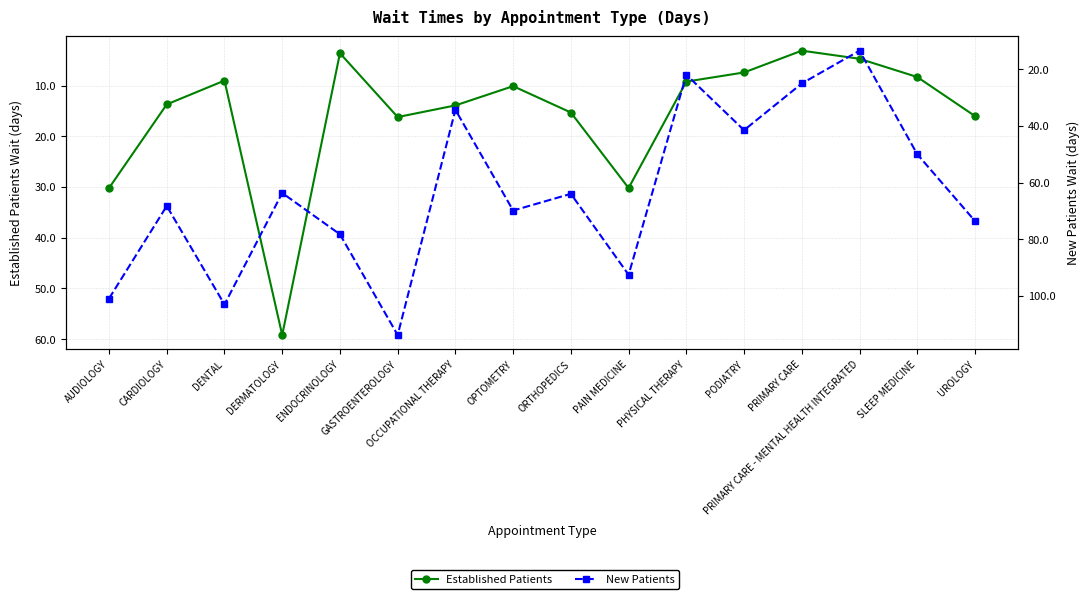

True or false: Established Patients and New Patients cross at least once.

False